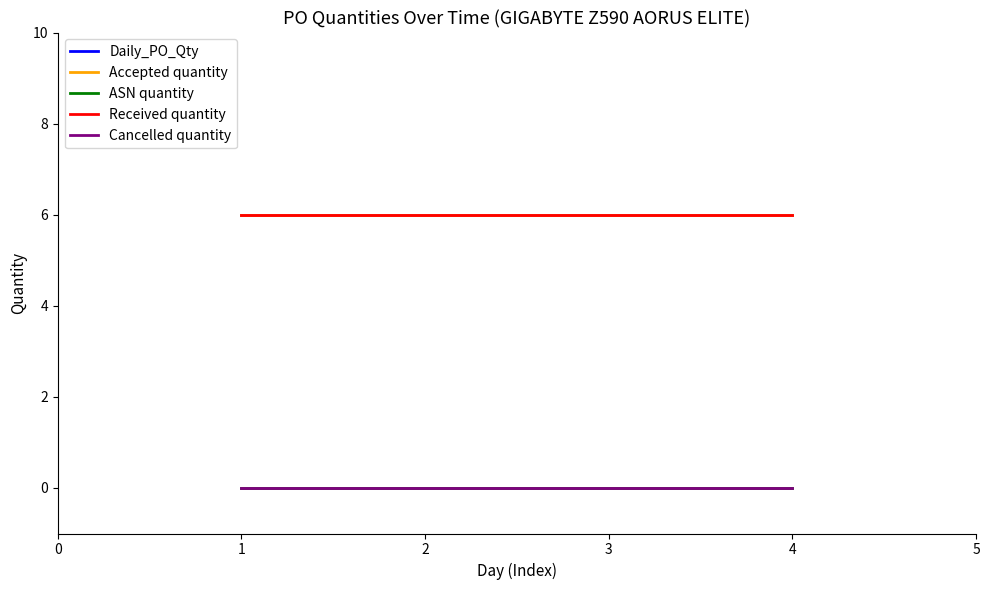

Does the chart have visible grid lines?

No